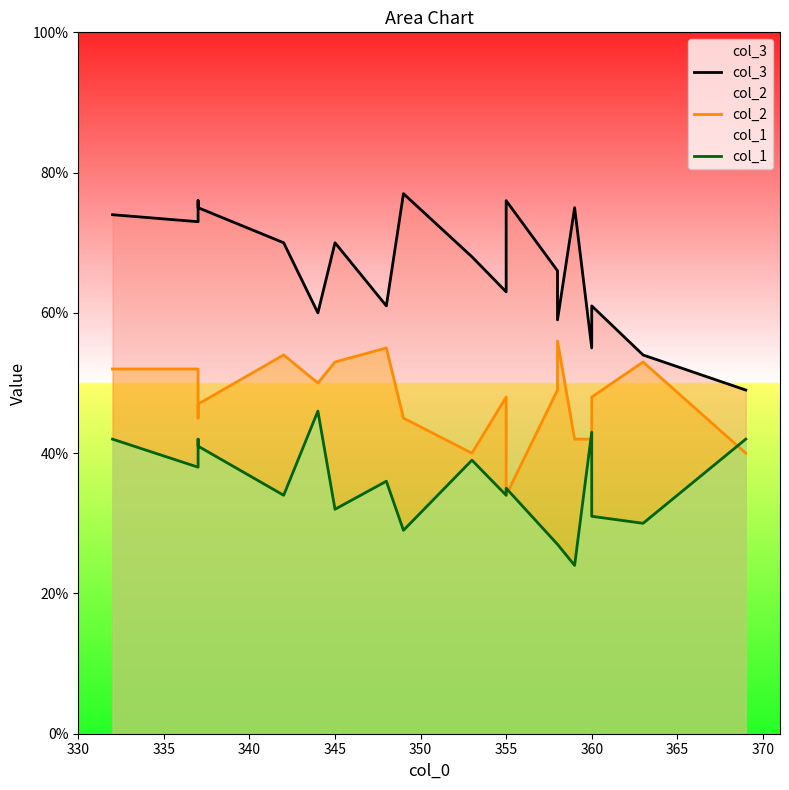

True or false: col_2 and col_3 intersect in this chart.

False